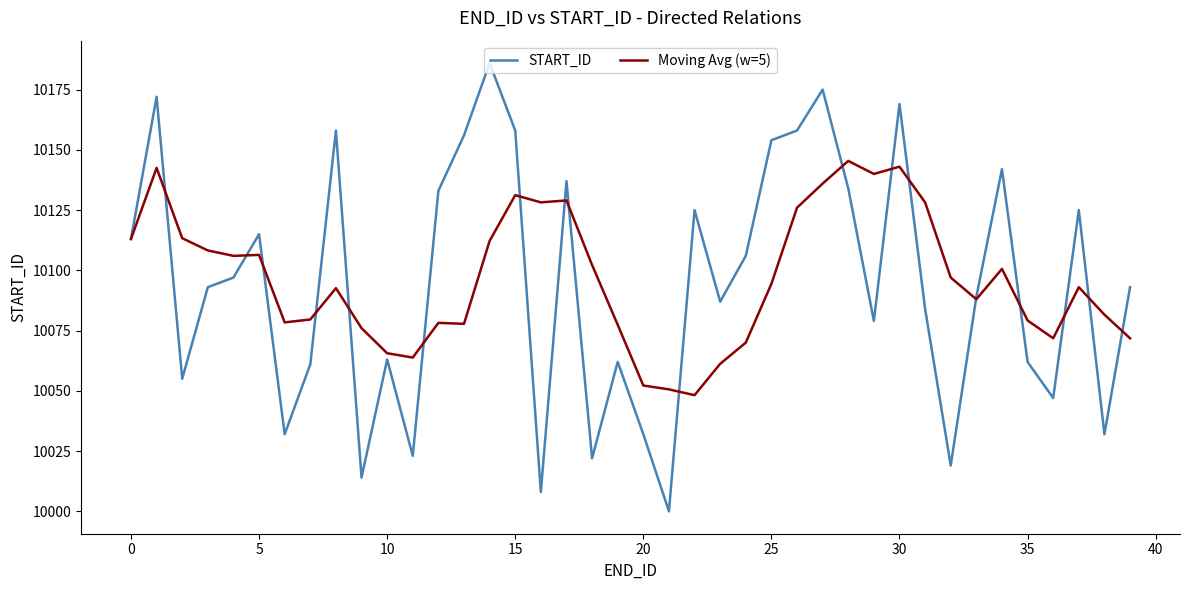

Which series has the largest total across all categories?

Moving Avg (w=5)